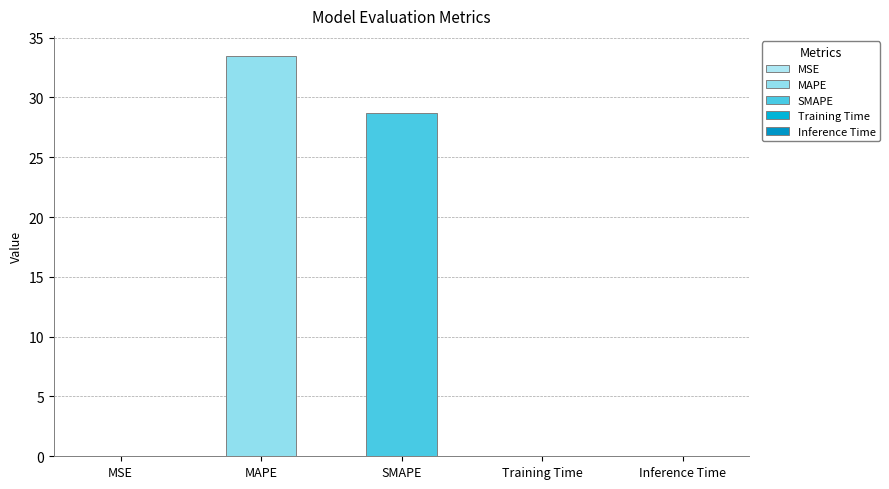

What is the label of the 5th bar from the left?

Inference Time